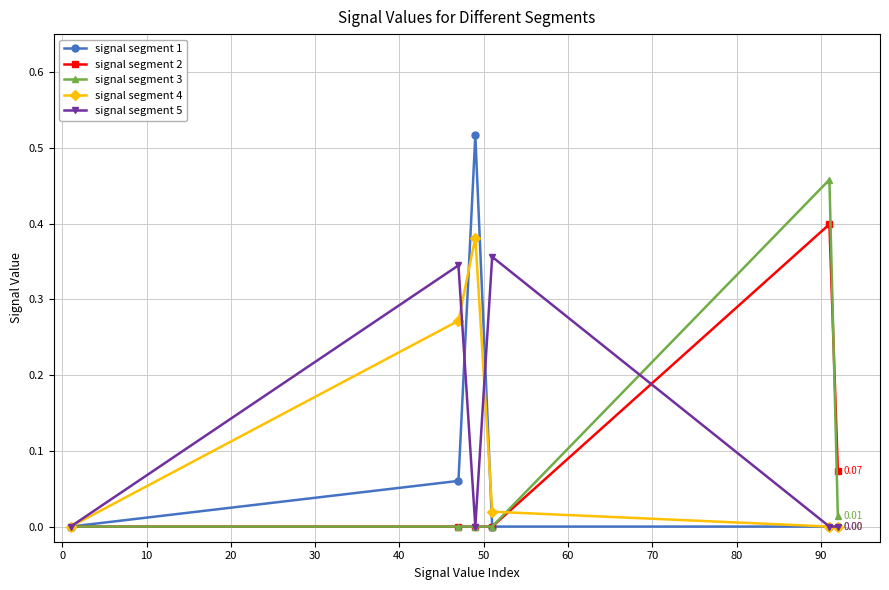

Which series has the largest range (max minus min)?

signal segment 1